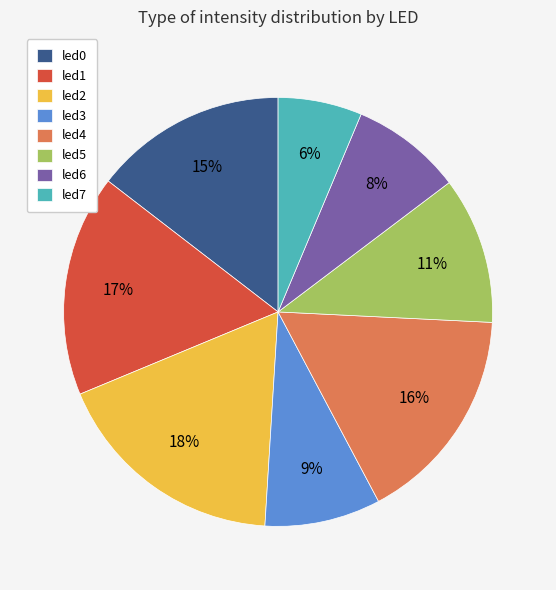

To the nearest percent, what is the difference between the led6 and led4 slice percentages?

8%